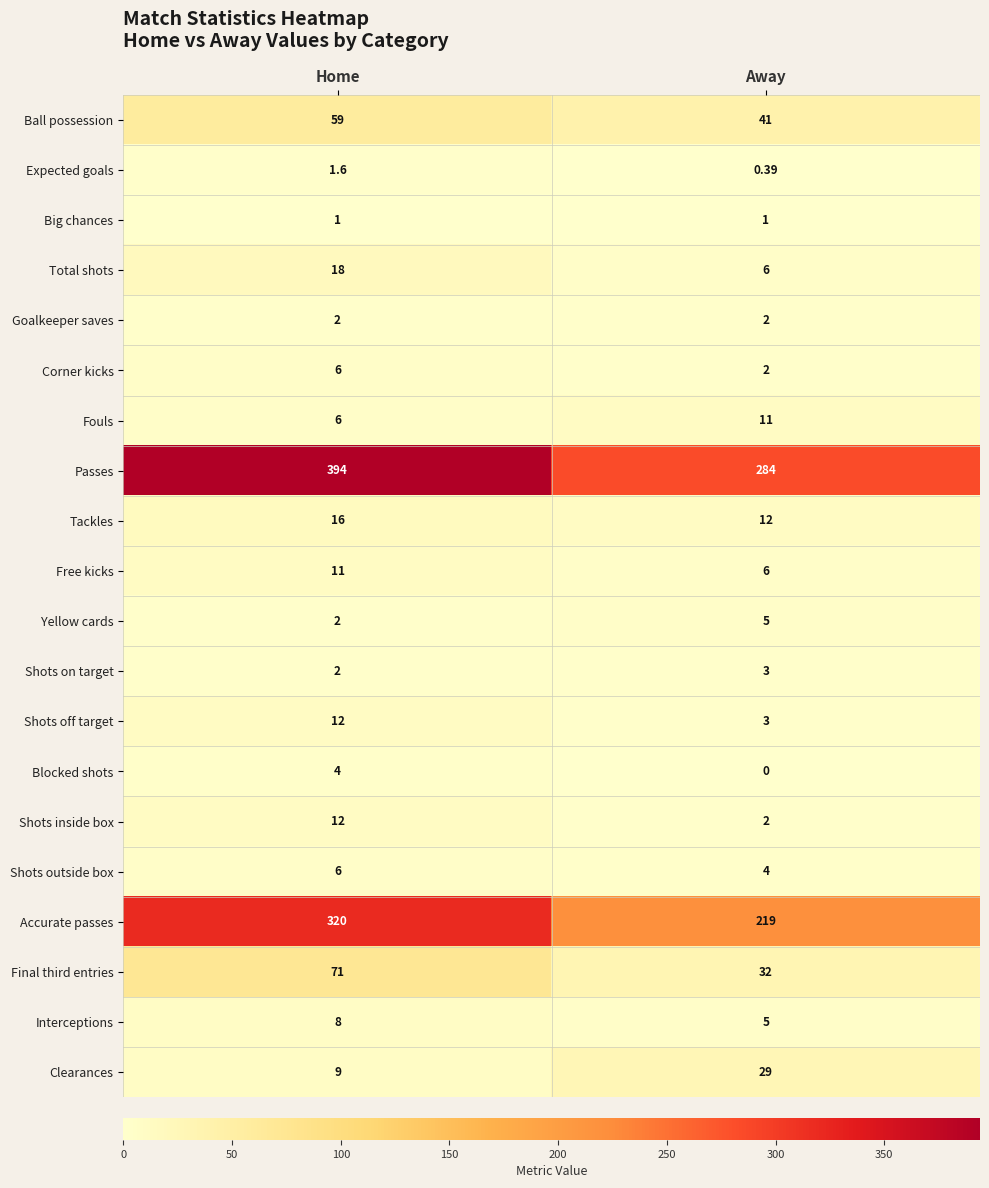

Between Home and Away, which series saw the biggest shift?

Passes